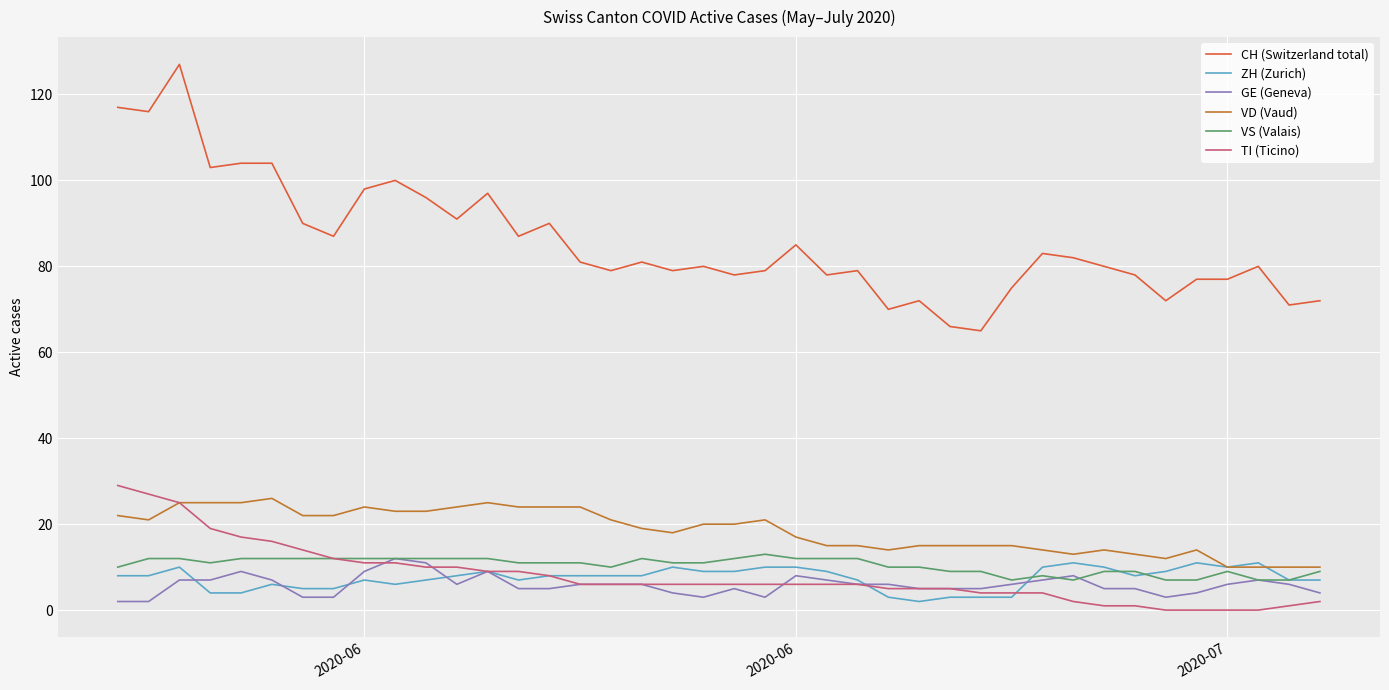

Which series has the largest total across all categories?

CH (Switzerland total)